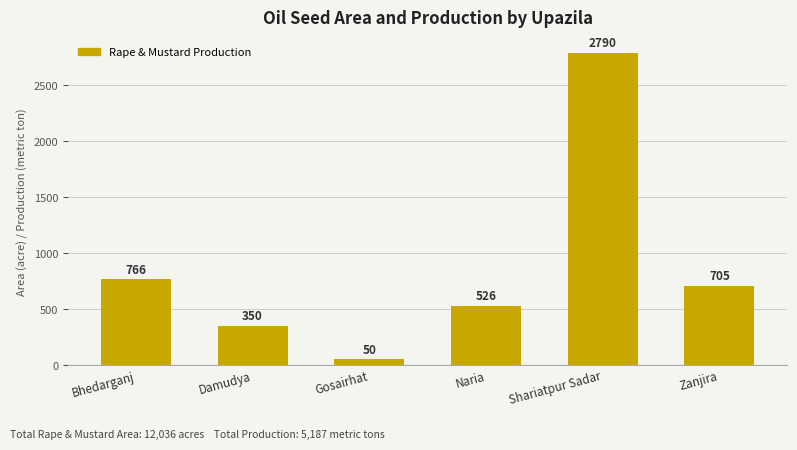

What is the change in value from Damudya to Shariatpur Sadar?

+2440